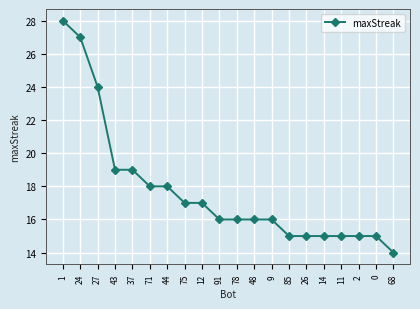

True or false: the data shows 5 at 37.

False